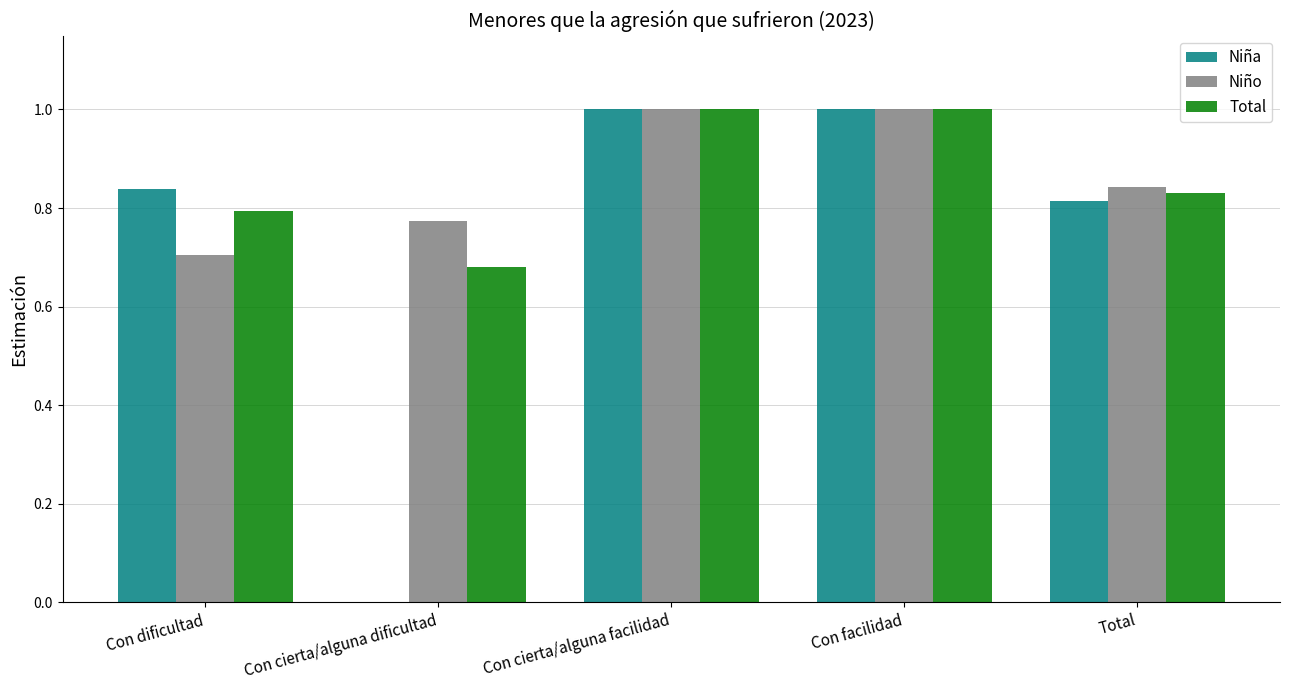

What is the maximum value shown in the chart?

1.0